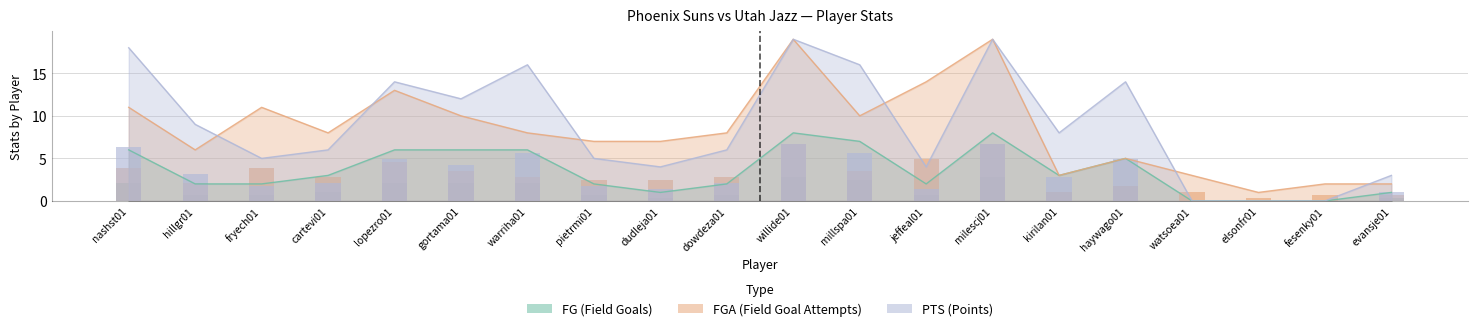

Which has a higher value, lopezro01 or cartevi01?

lopezro01